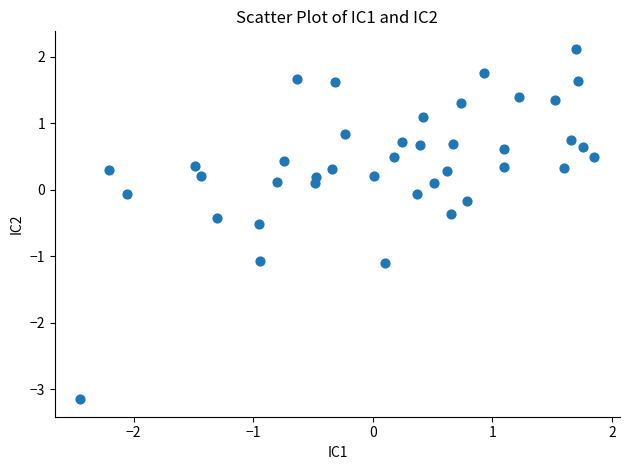

What is the range of X values (max minus min)?

4.3